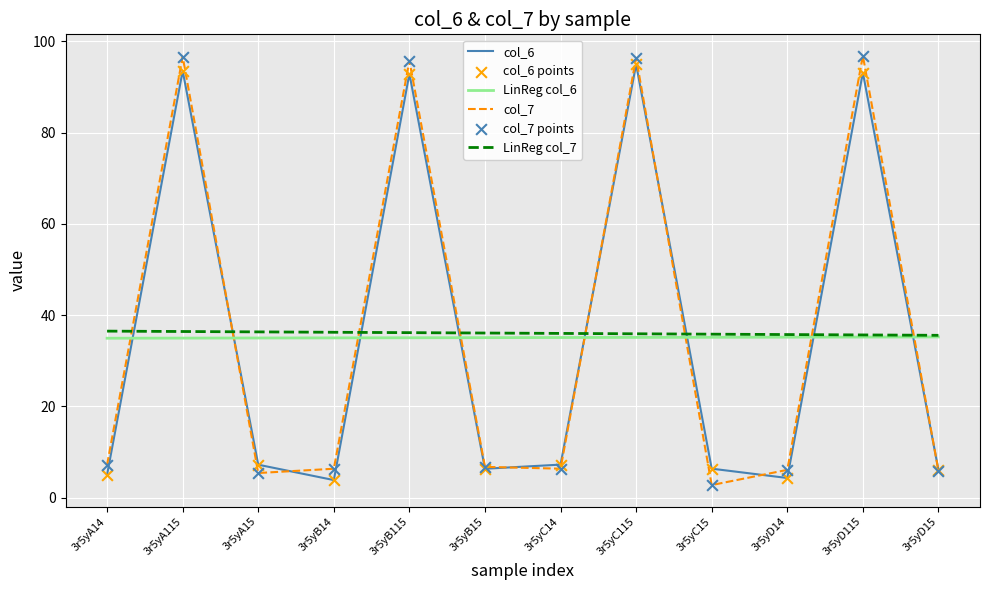

At how many categories does at least one series exceed 84?

4